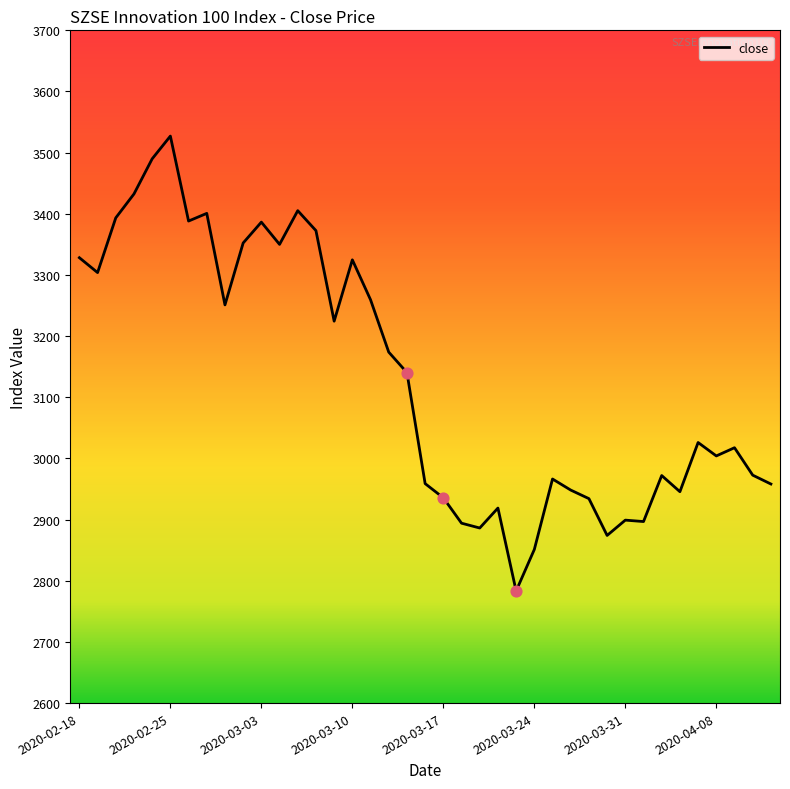

What is the greatest value displayed?

3527.1